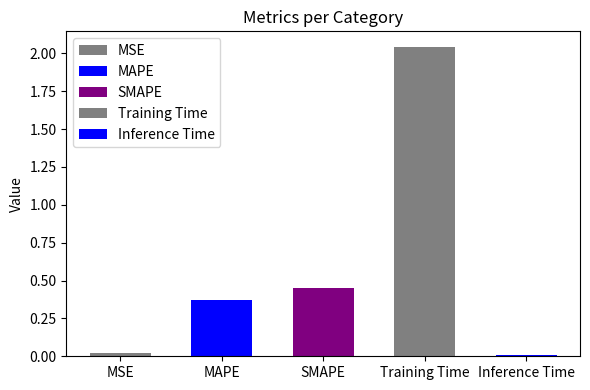

The value at MAPE is 0.4. True or false?

True